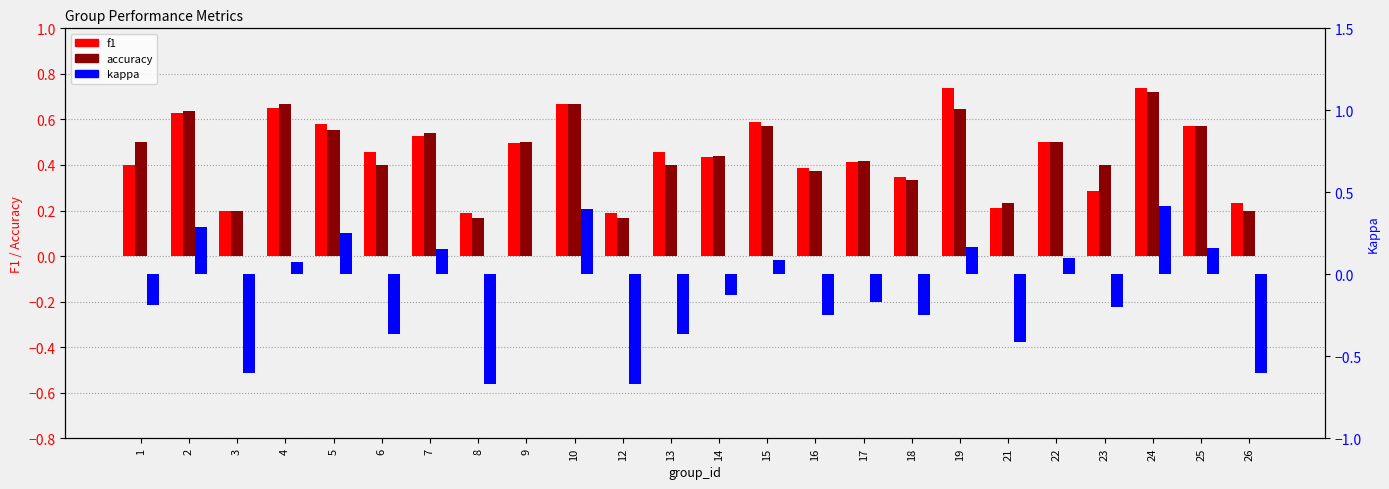

What is the value of the accuracy bar at the 24th from the left?

0.2